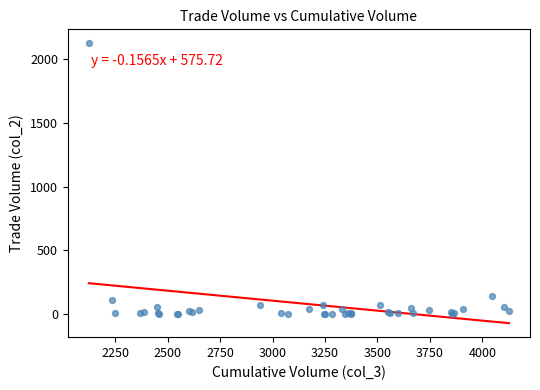

What Y value in the scatter plot is closest to 1063?

140